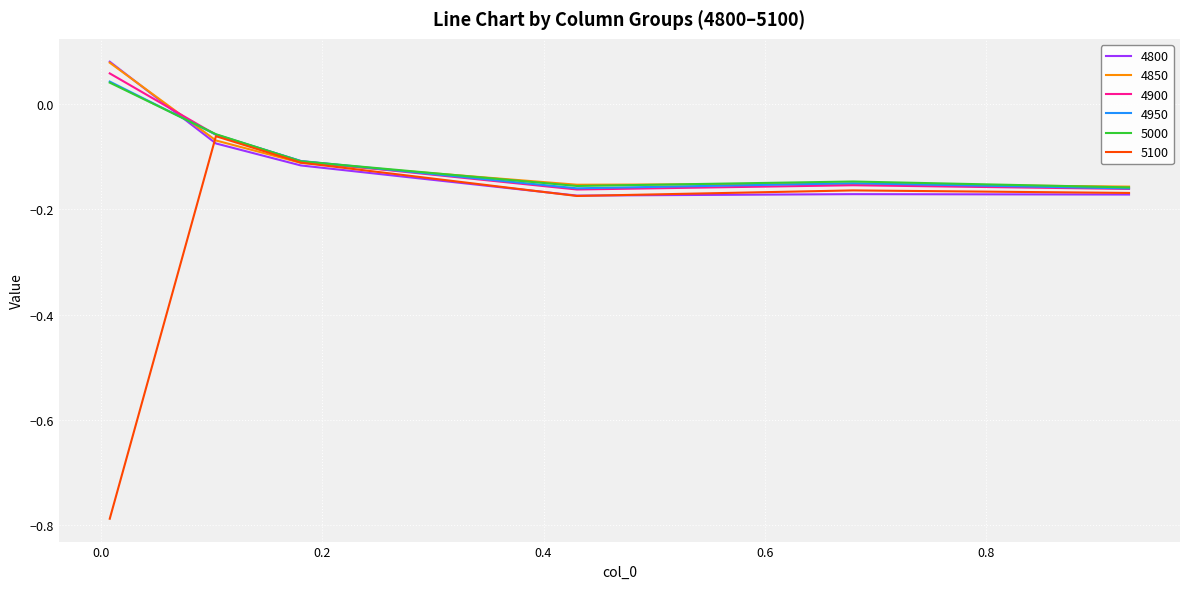

Which series has the widest spread of values?

5100